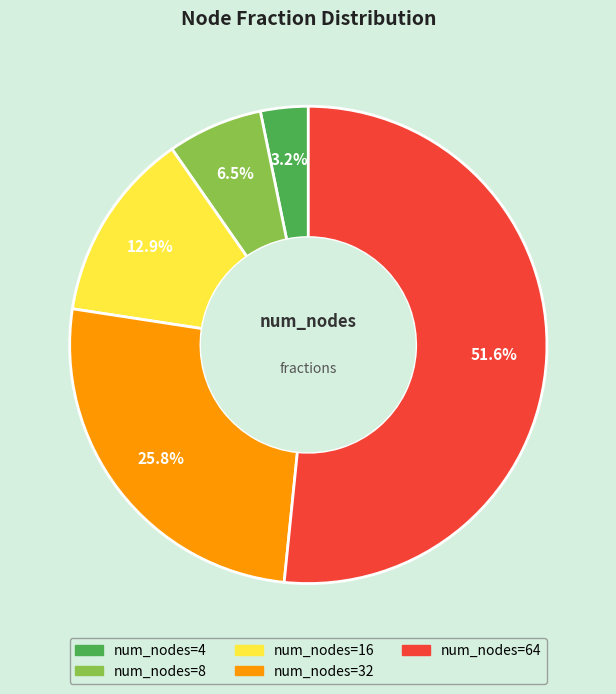

Is there any slice that represents more than half of the pie?

Yes